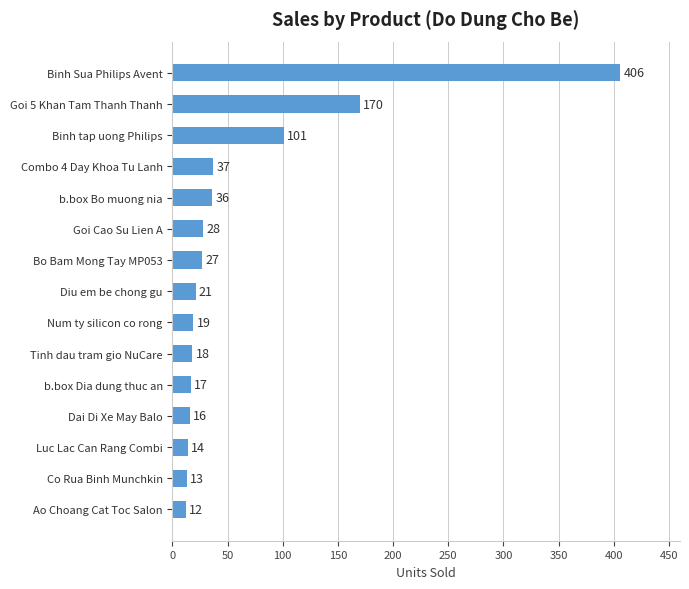

Between Ao Choang Cat Toc Salon and Dai Di Xe May Balo, which is larger?

Dai Di Xe May Balo